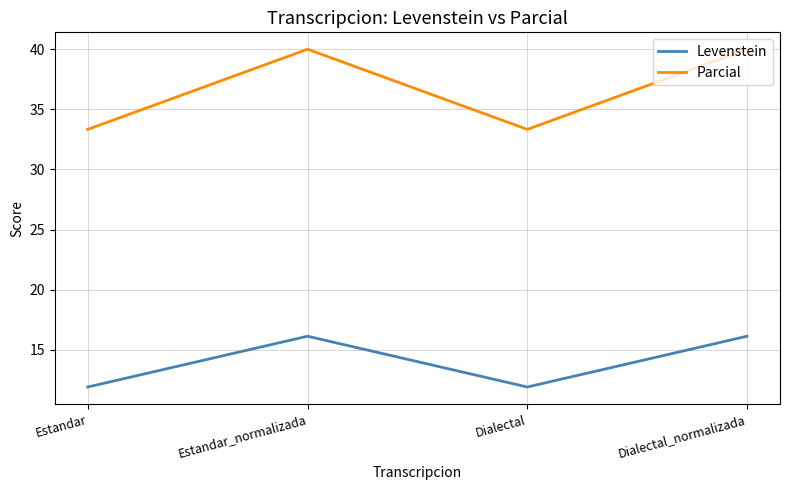

True or false: Parcial and Levenstein intersect in this chart.

False